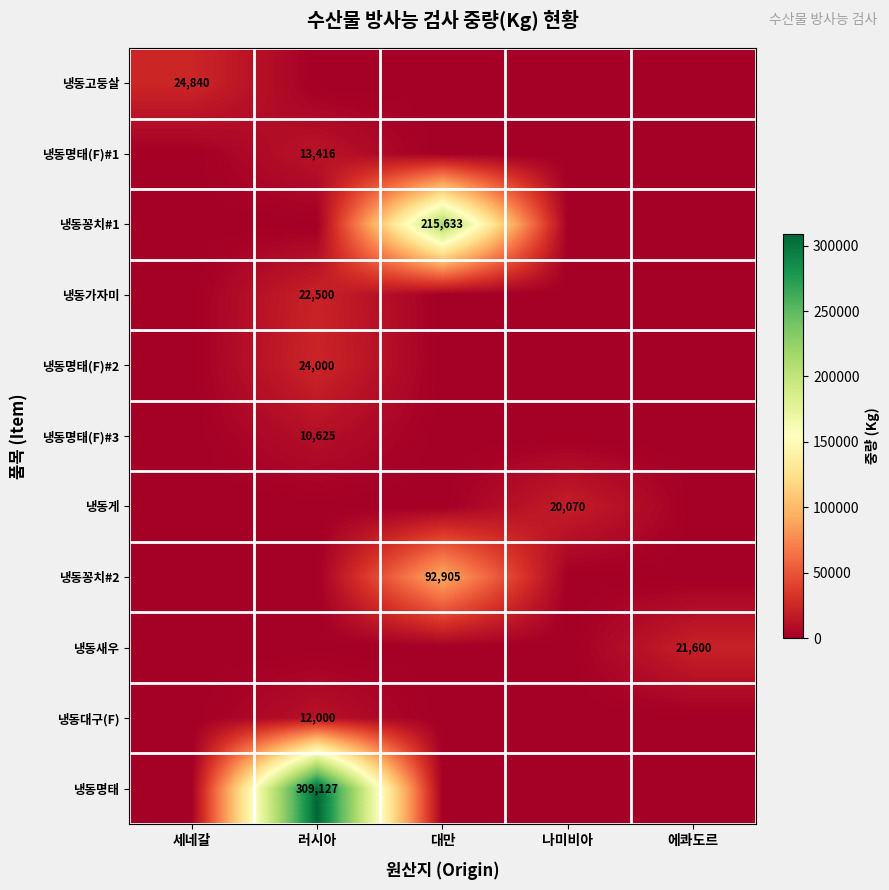

What is the total value across all series at 나미비아?

20070